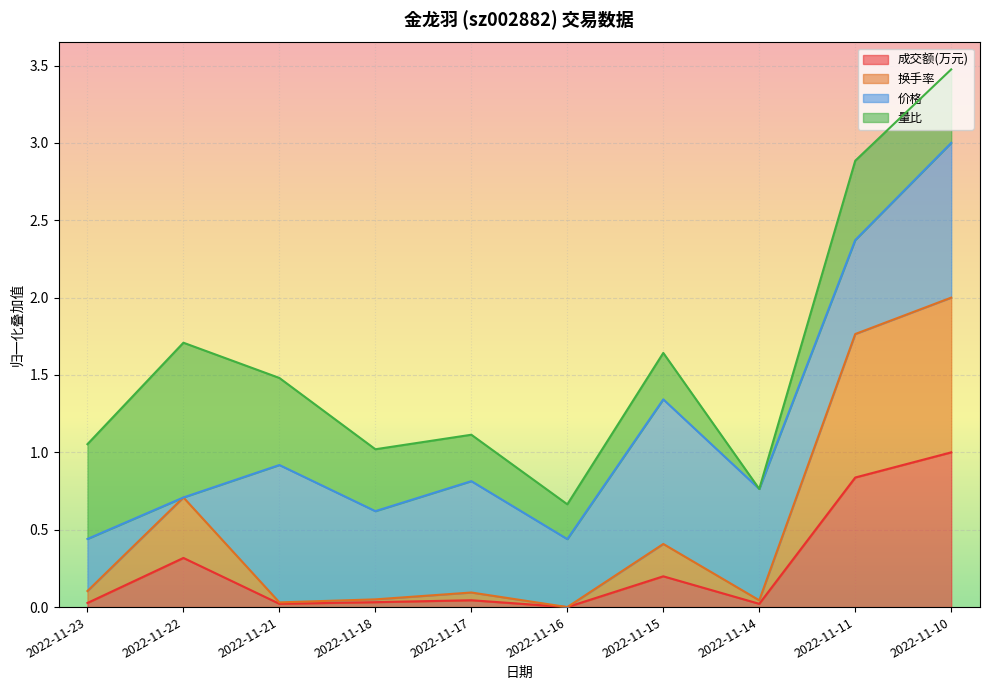

True or false: 成交额(万元) has a value of 0.0 at 2022-11-23.

True